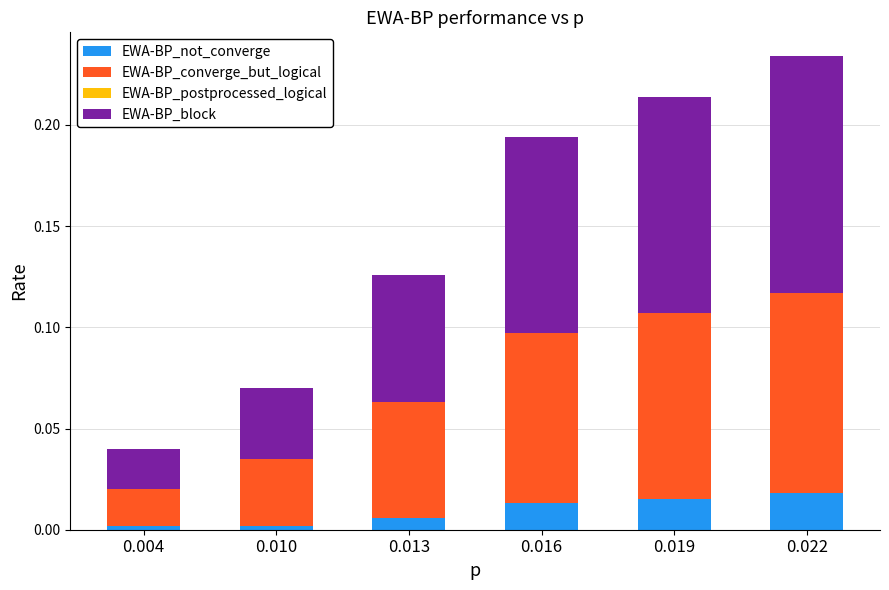

Is it true that EWA-BP_not_converge equals 0.0 at 0.010?

True